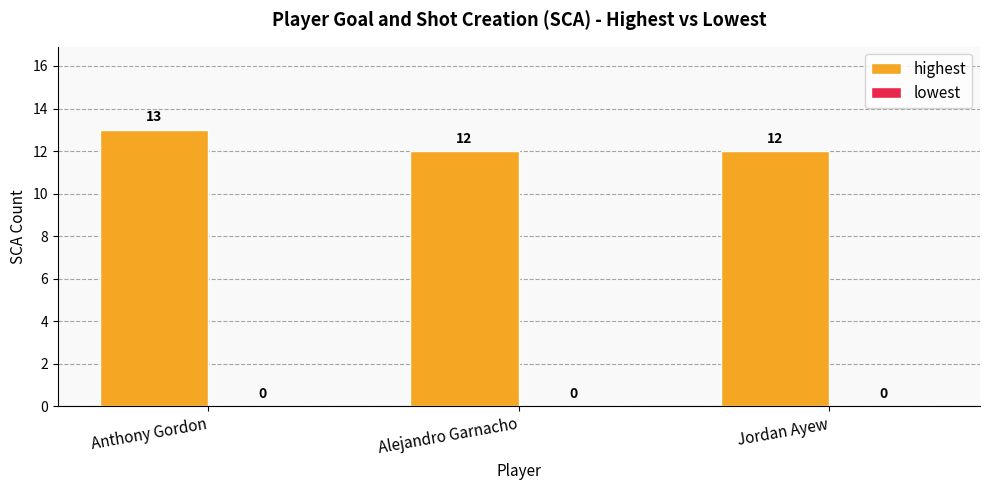

What is the label of the 3rd bar from the left?

Jordan Ayew